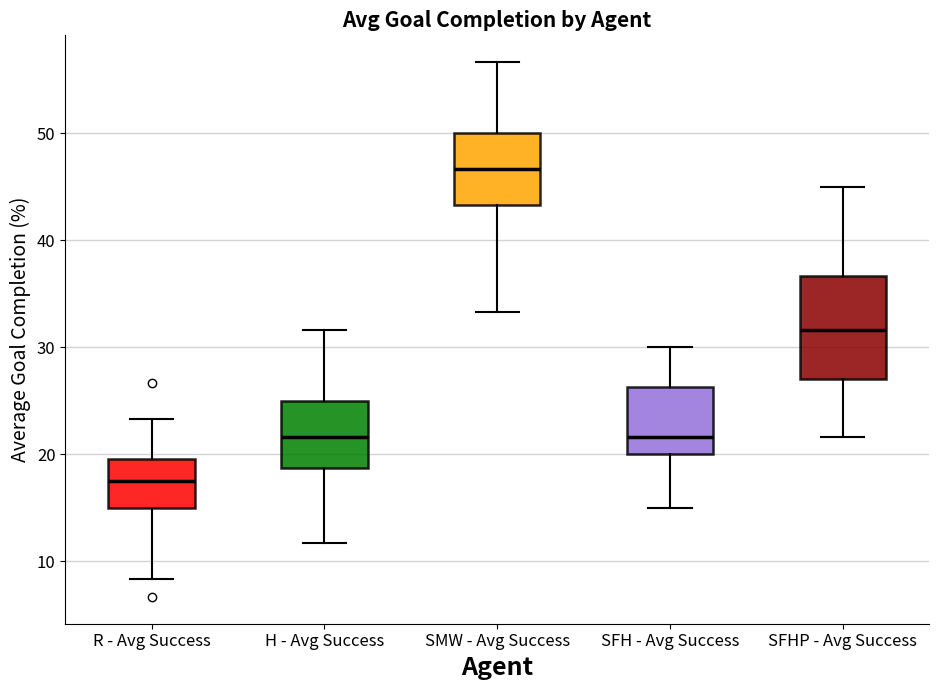

Which box has the highest median line?

SMW - Avg Success